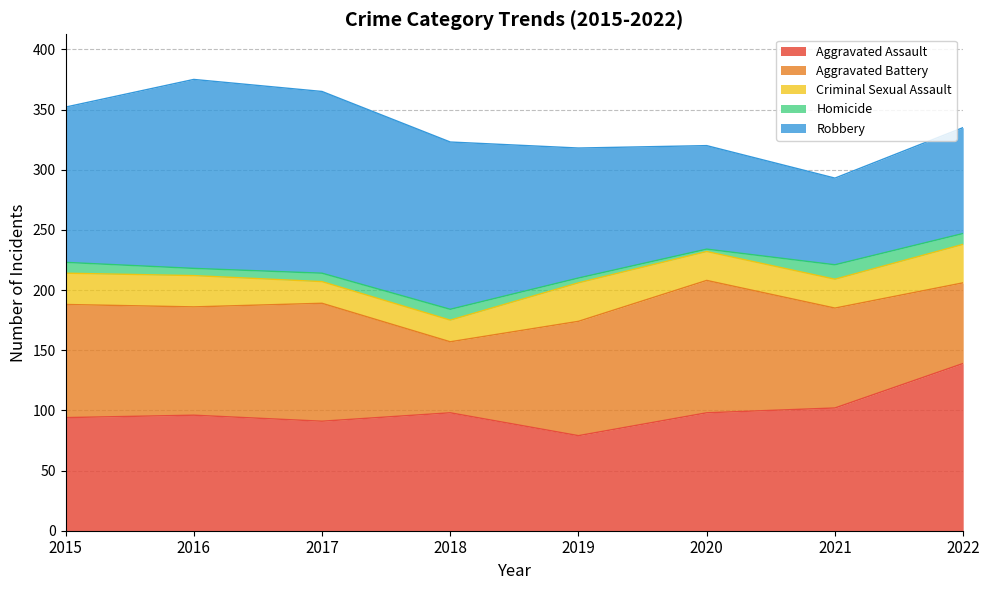

What value does the Robbery series have at 2022?

88